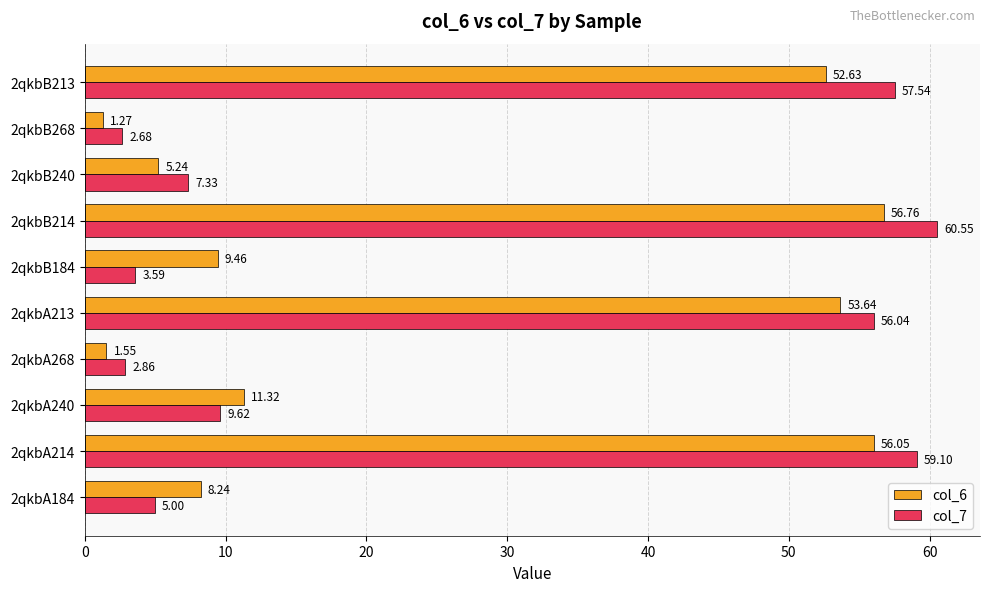

What is the sum of all col_7 values?

264.3